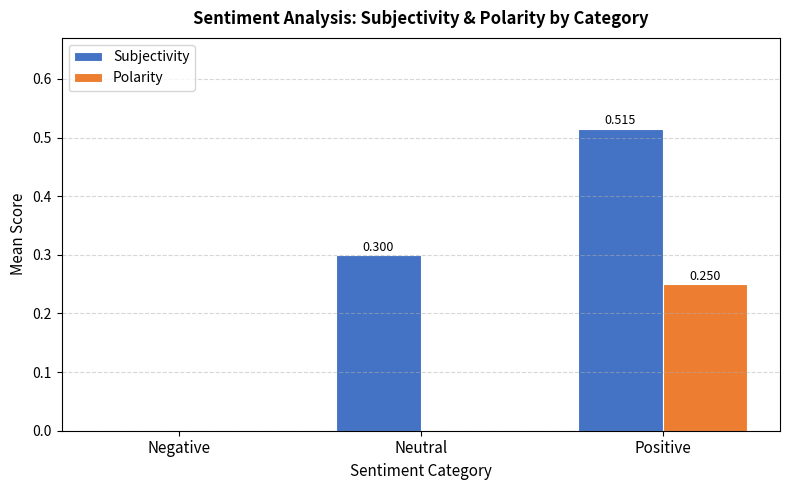

At which category is the sum across all series the highest?

Positive